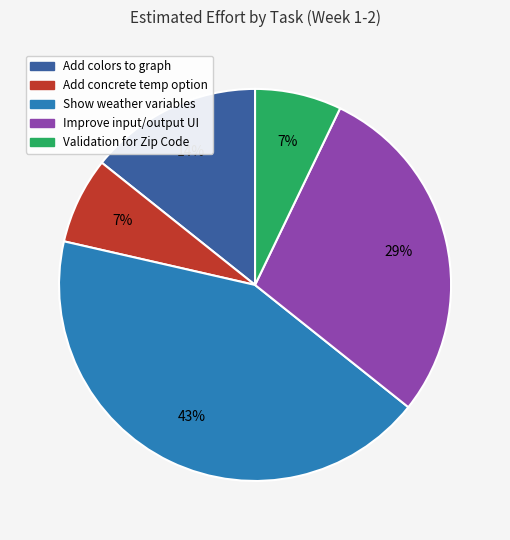

To the nearest percent, what is the average slice percentage?

20%